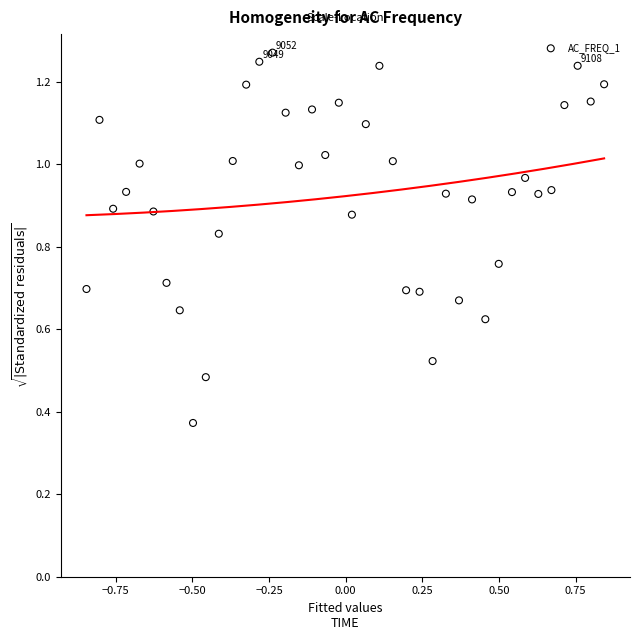

What is the range of X values (max minus min)?

1.7